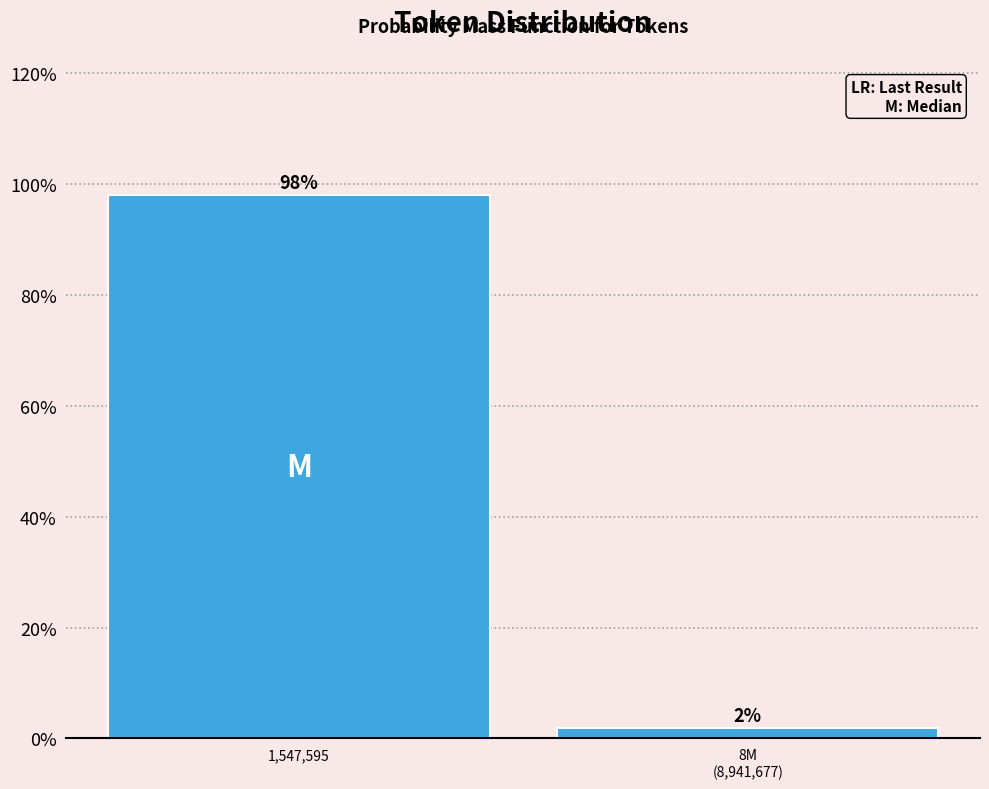

Where does the data first go above 98?

1,547,595